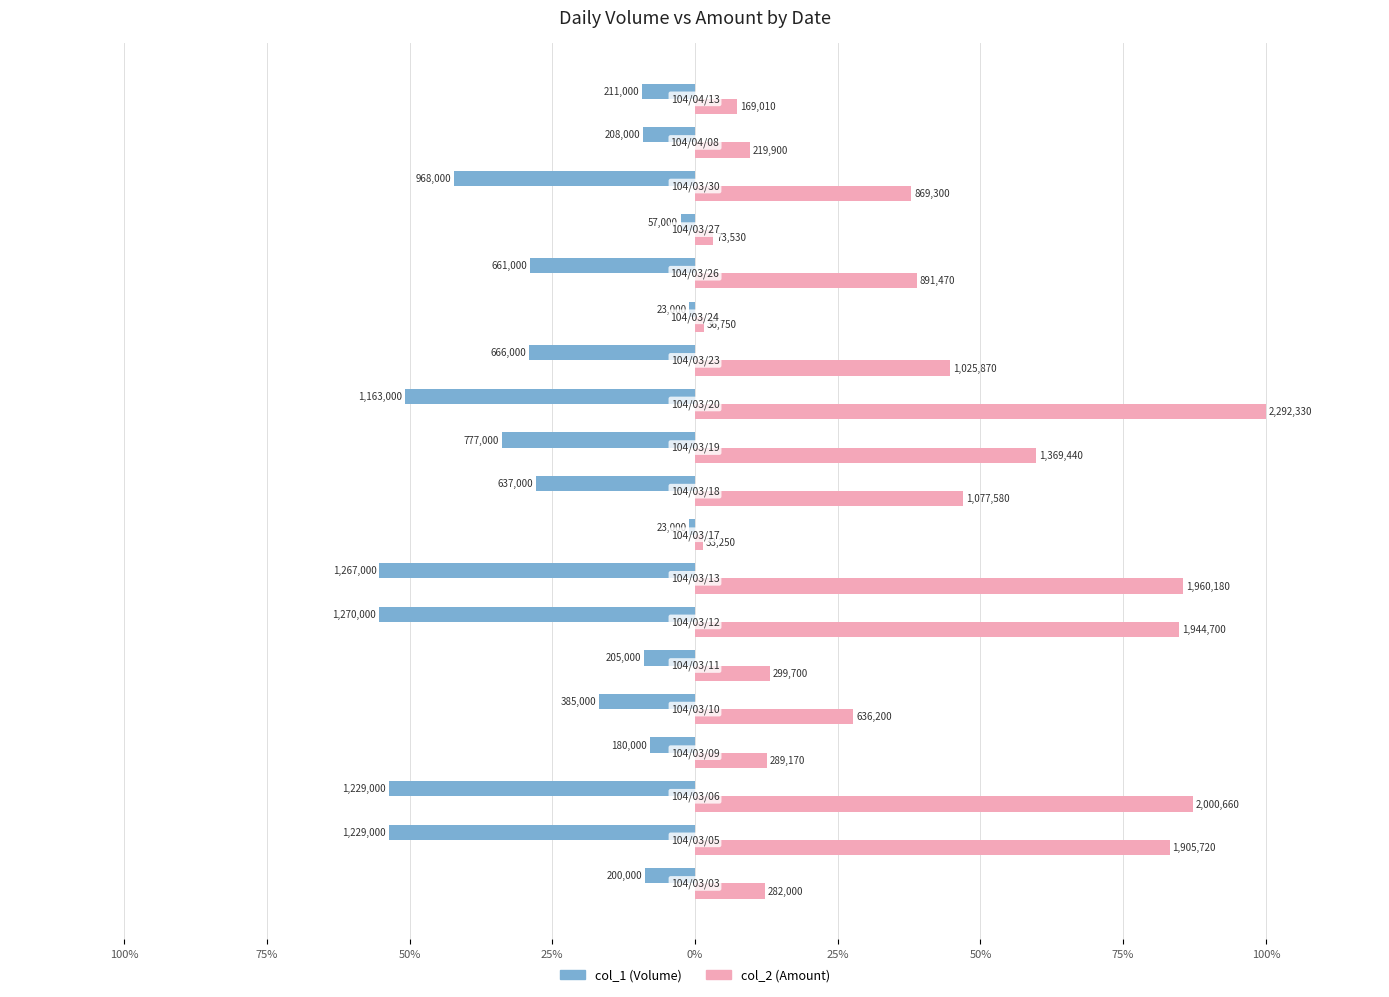

What are all the series names shown in the legend?

col_1 (Volume), col_2 (Amount)